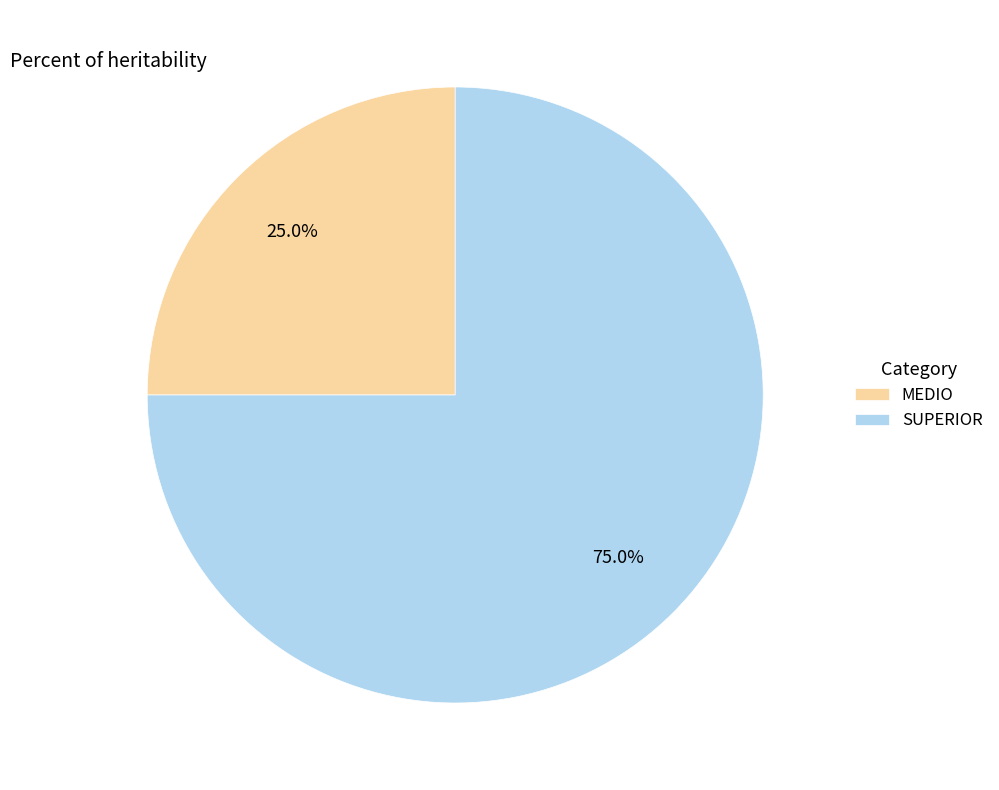

What percentage is the MEDIO slice, to the nearest percent?

25%